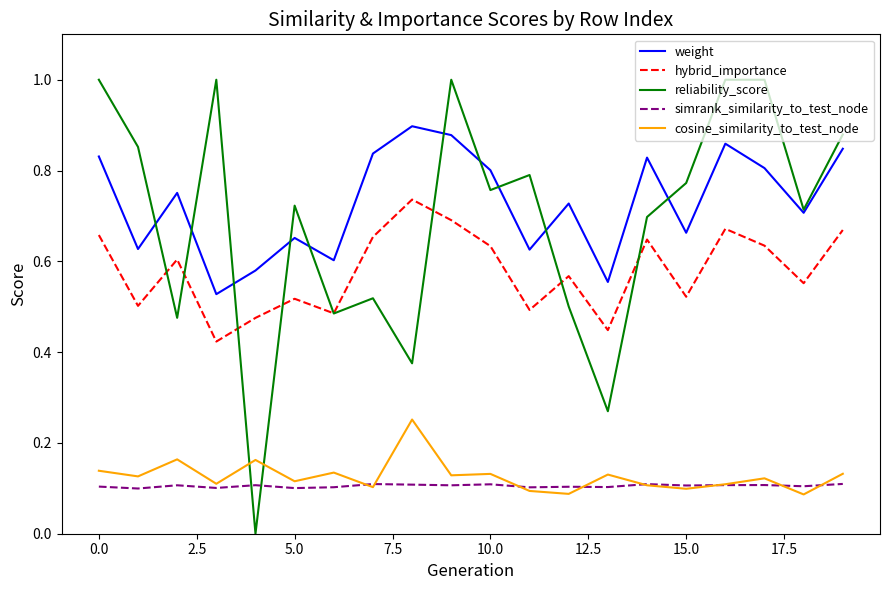

What is the maximum value shown in the chart?

1.0